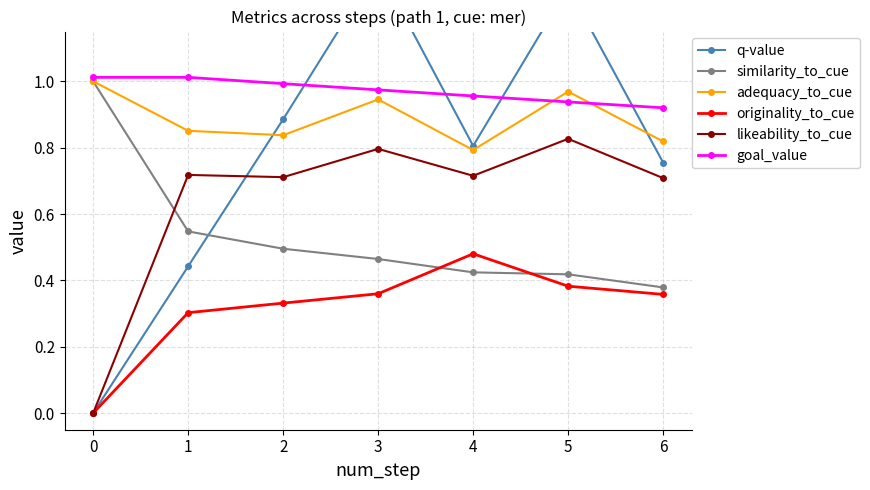

True or false: adequacy_to_cue has more than 2 points higher than both neighbors.

False